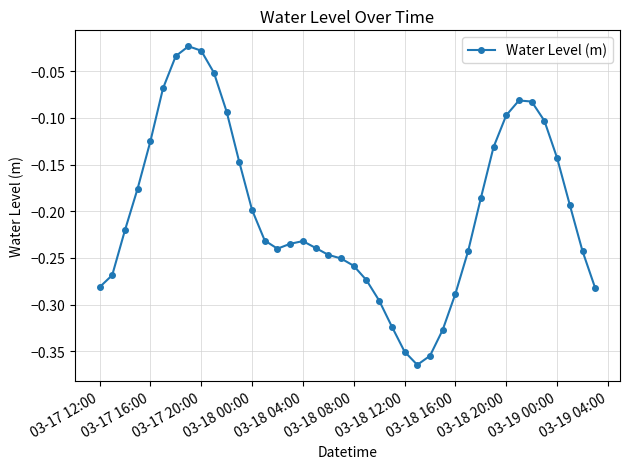

What is the difference between the maximum and second lowest values?

0.3